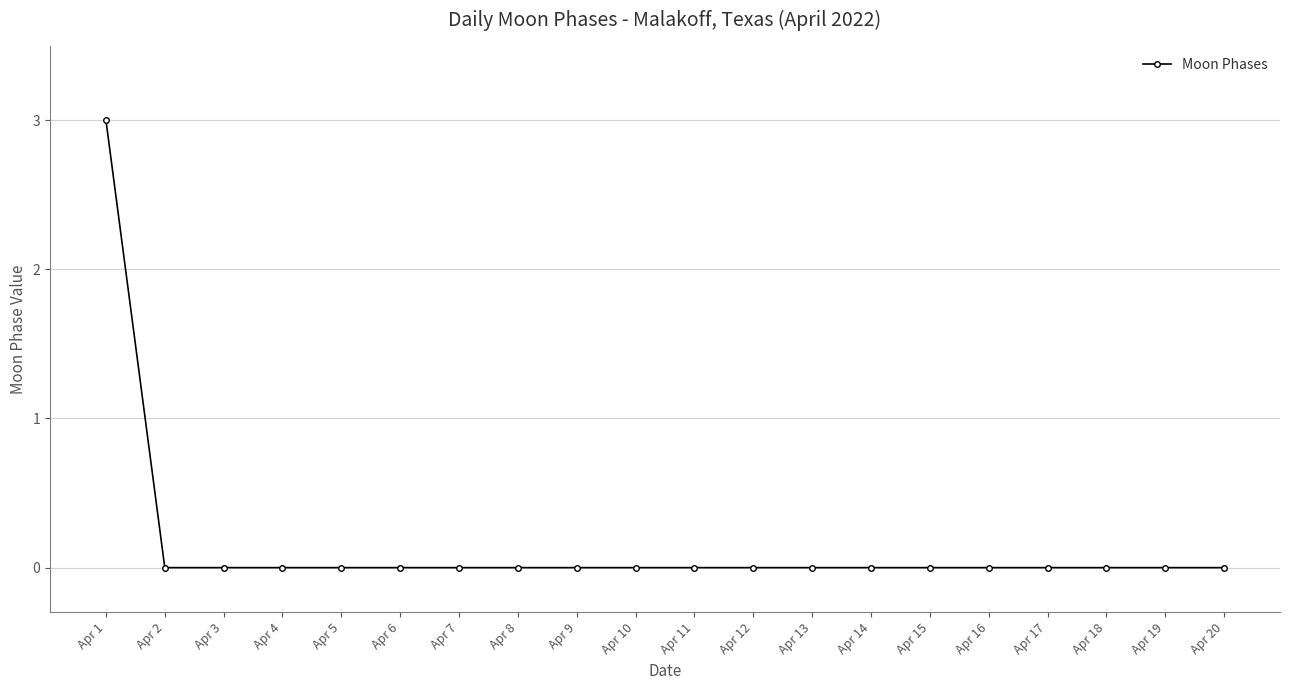

What is the sum of all values?

3